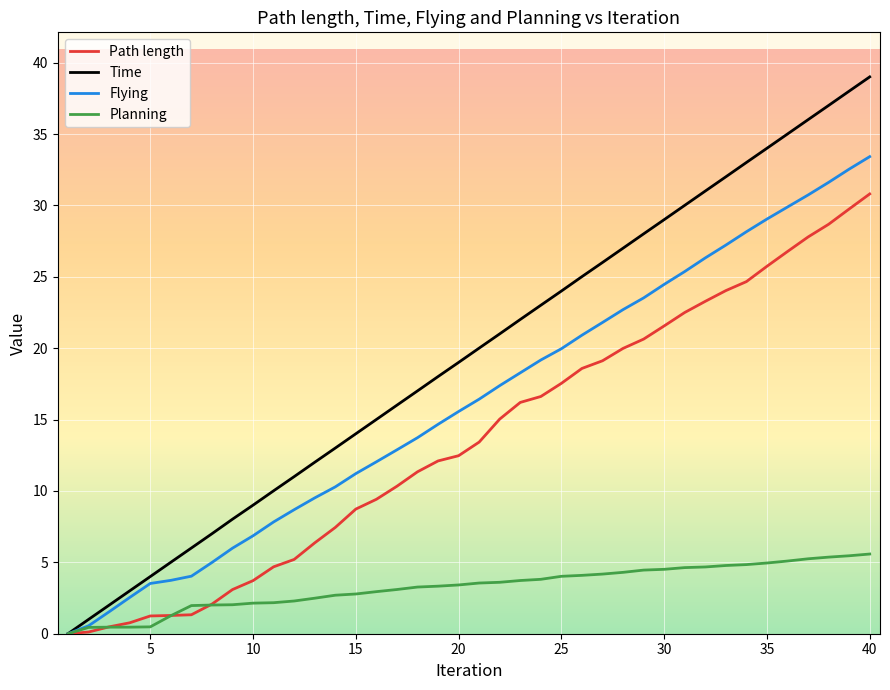

Which series has the widest spread of values?

Time